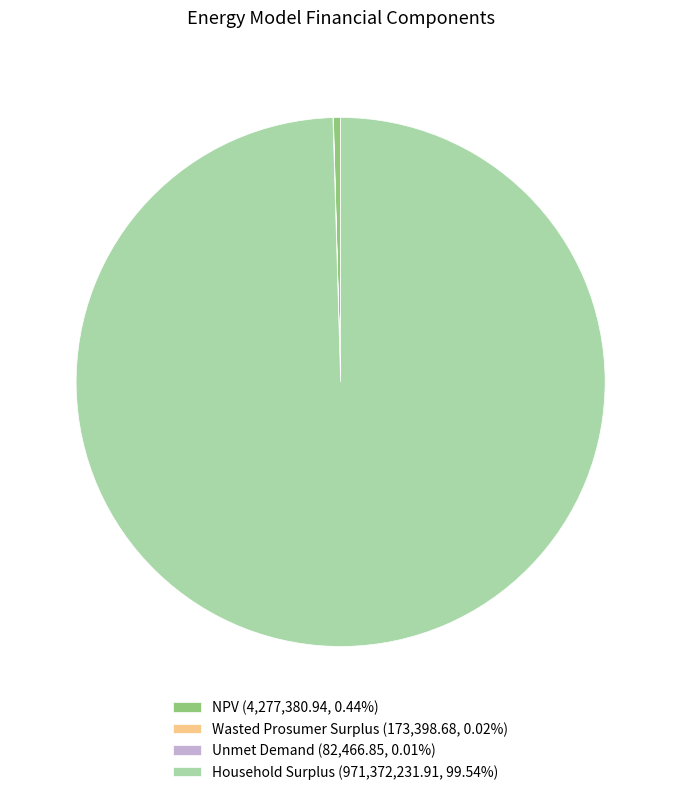

Is there a majority slice in this chart?

Yes